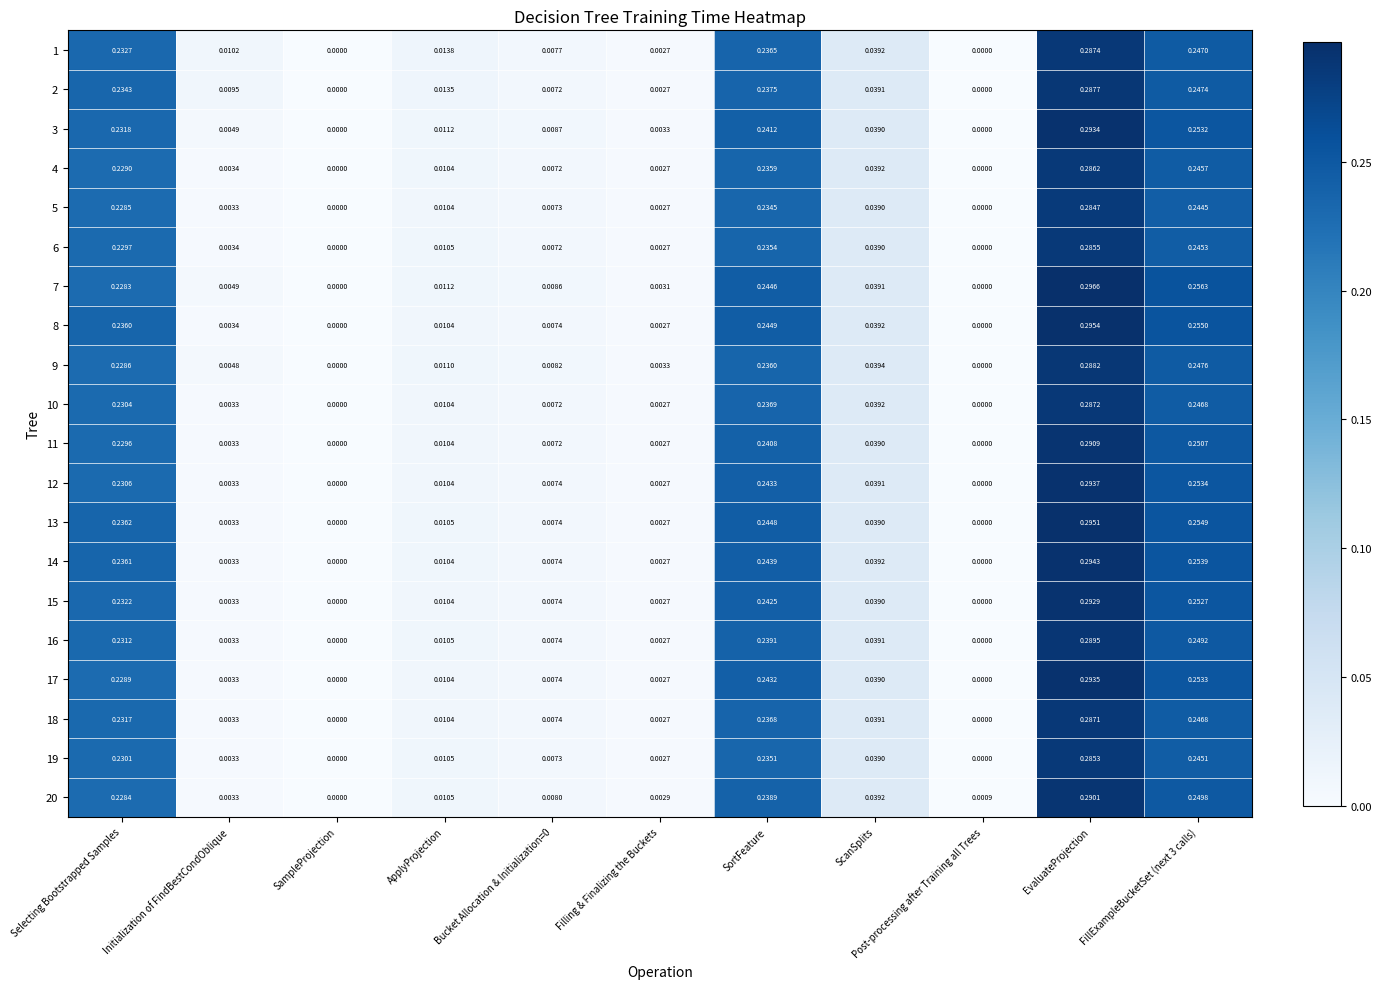

At which category is the sum across all series the highest?

EvaluateProjection